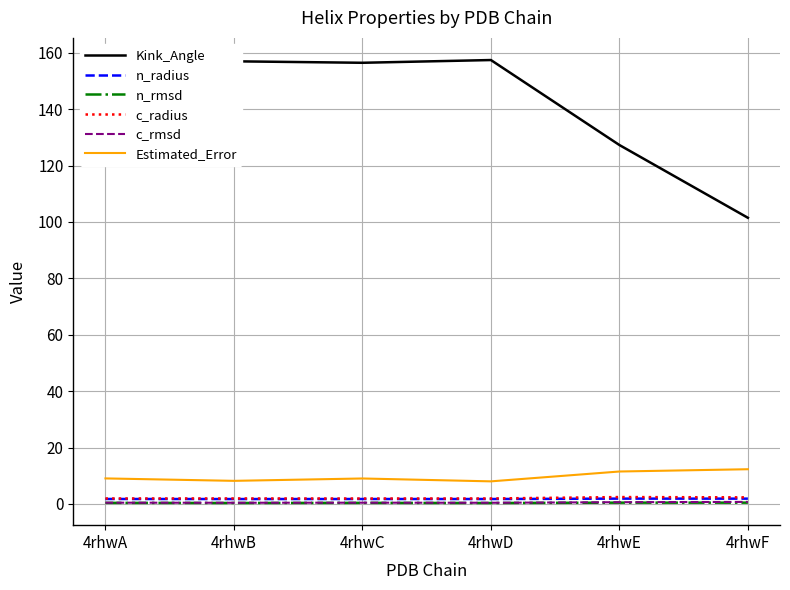

What is the difference between the maximum and minimum values in the c_radius series?

0.5